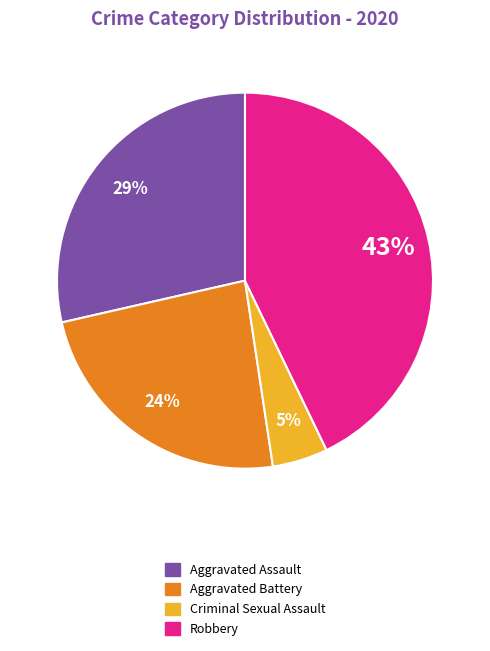

Is there any slice that represents more than half of the pie?

No